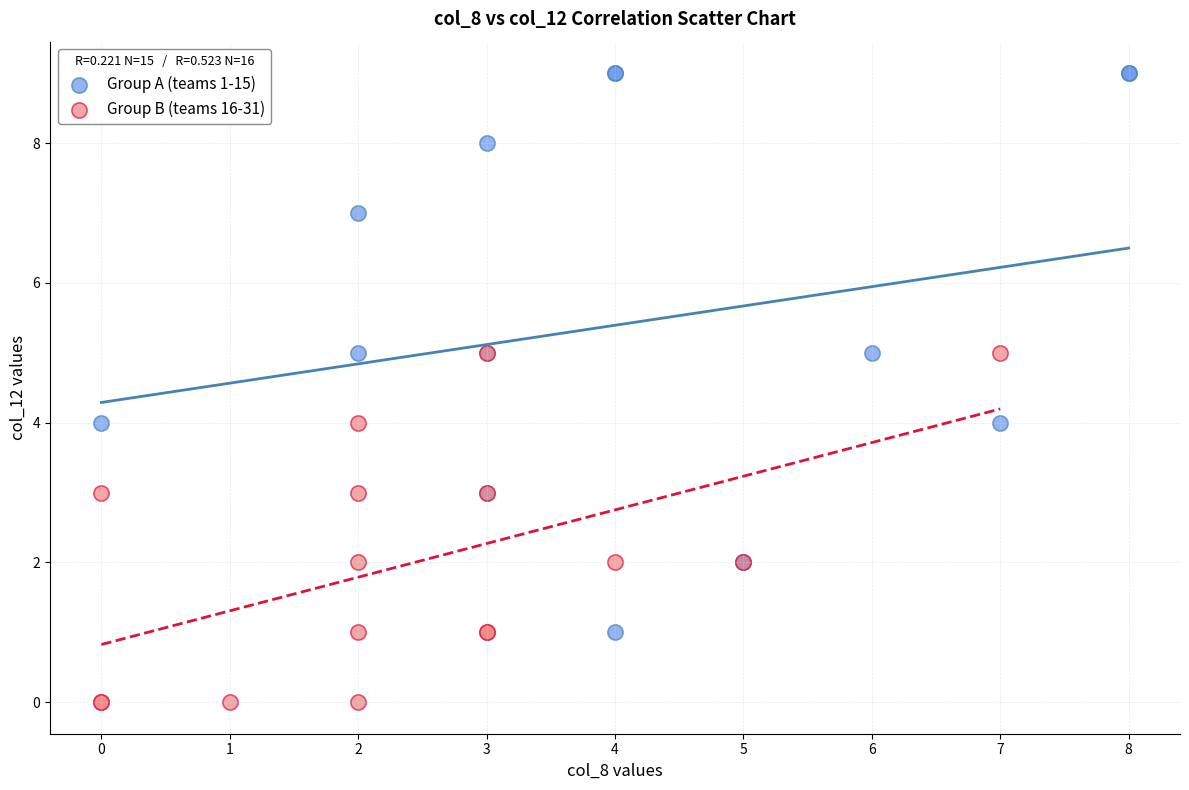

Which series reaches the maximum Y coordinate?

Group A (teams 1-15)